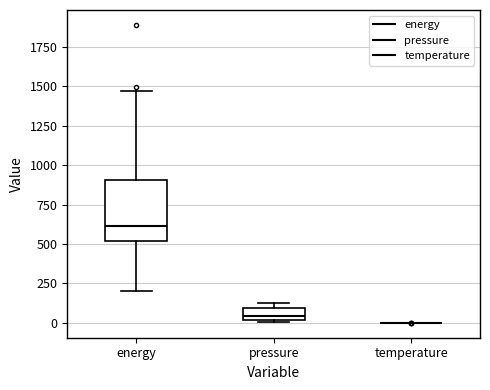

Comparing the boxes themselves (not the whiskers), which one is the tallest?

energy